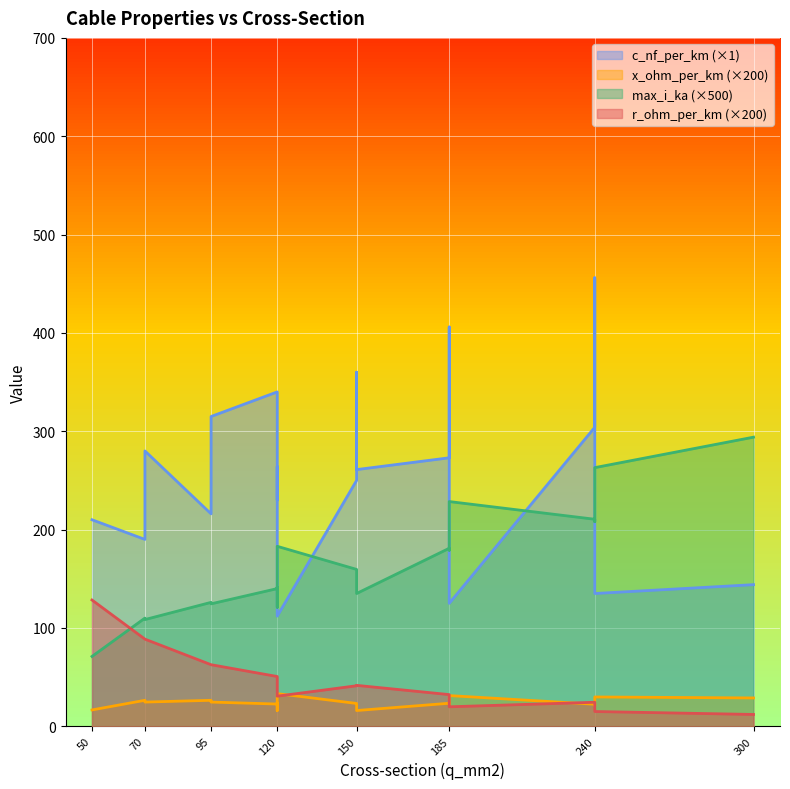

What is the sum of all c_nf_per_km values?

4871.0